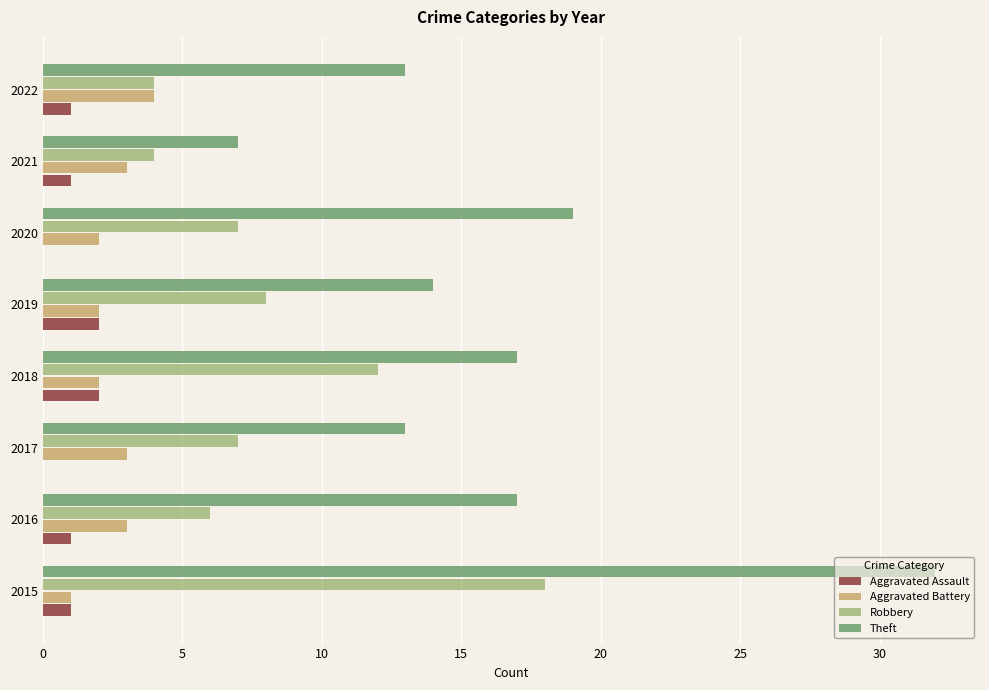

What is the sum of all Aggravated Assault values?

8